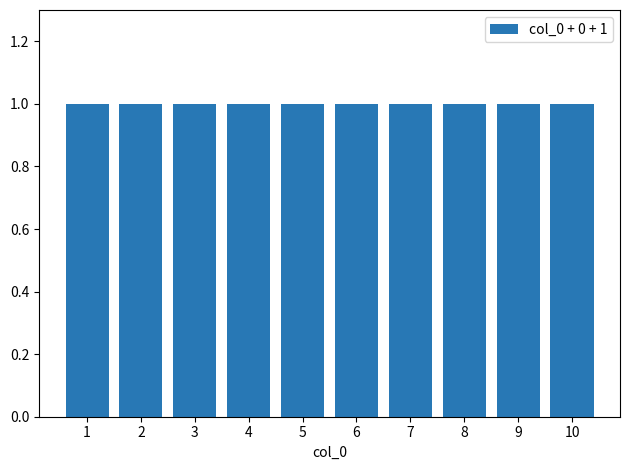

Which series has the widest spread of values?

col_0